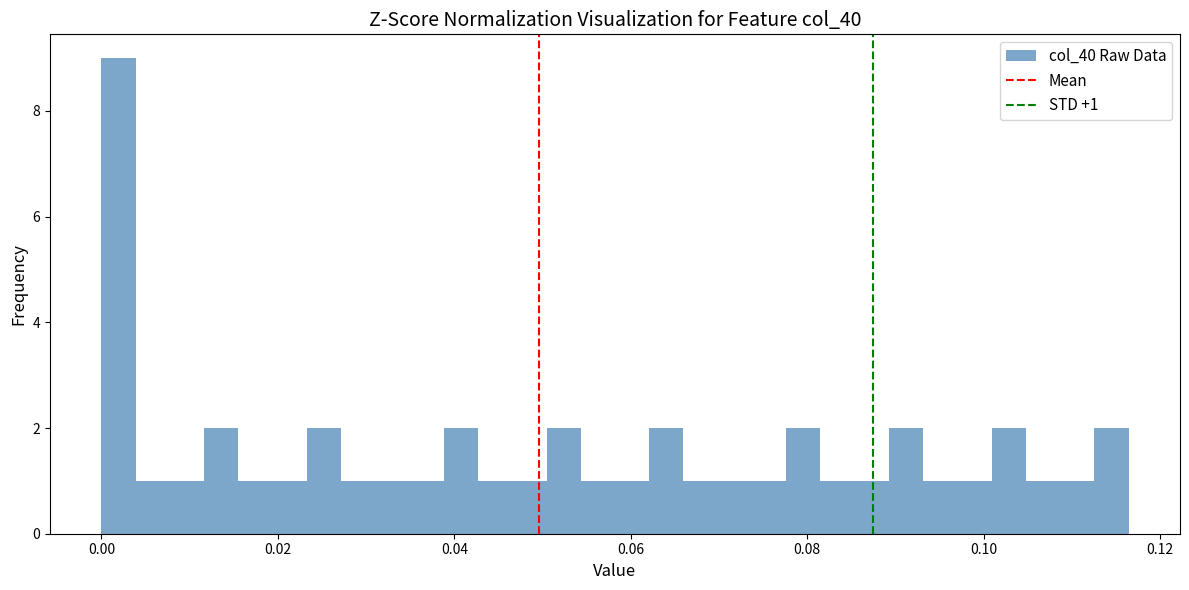

Around what value on the x-axis is the tallest bar? Give the approximate position of its centre, as read against the axis.

0.002